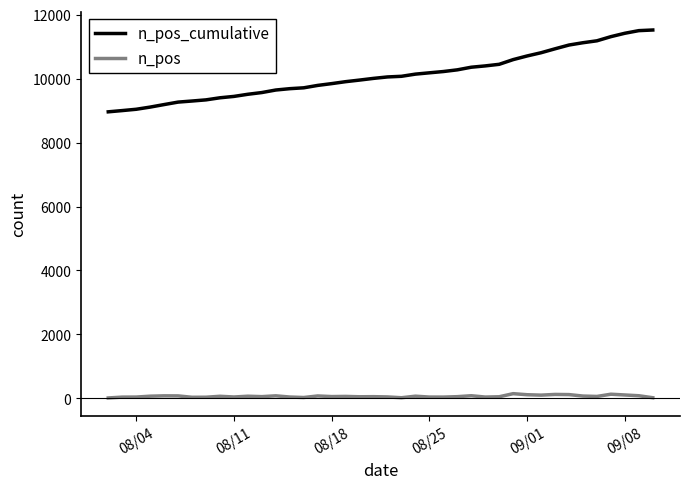

Which series has the largest total across all categories?

n_pos_cumulative